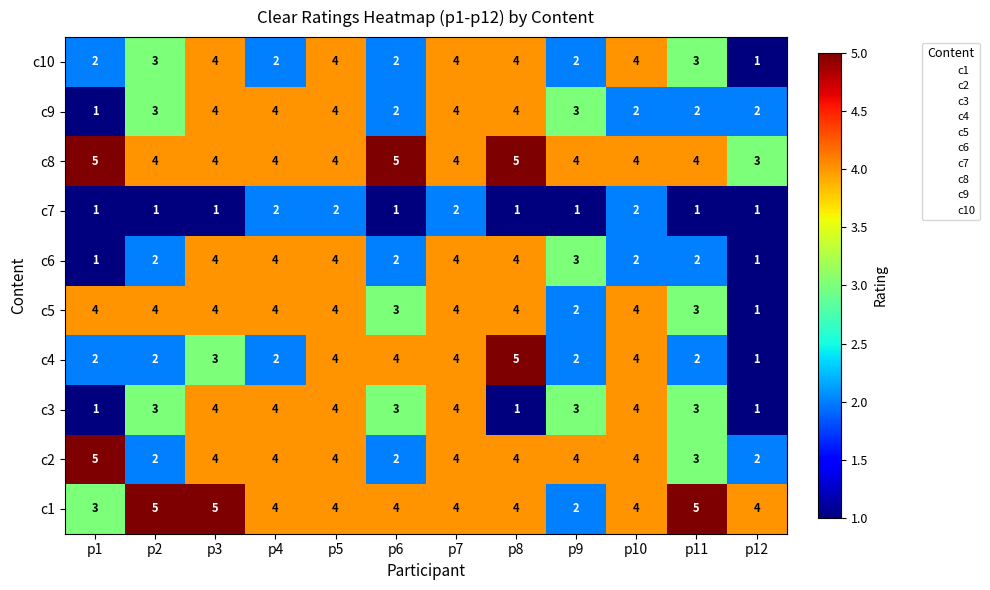

Is it true that c9 equals 4 at p7?

True